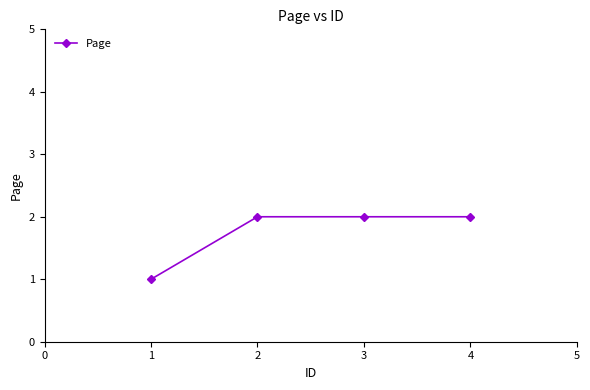

How many lines are shown in the chart?

1